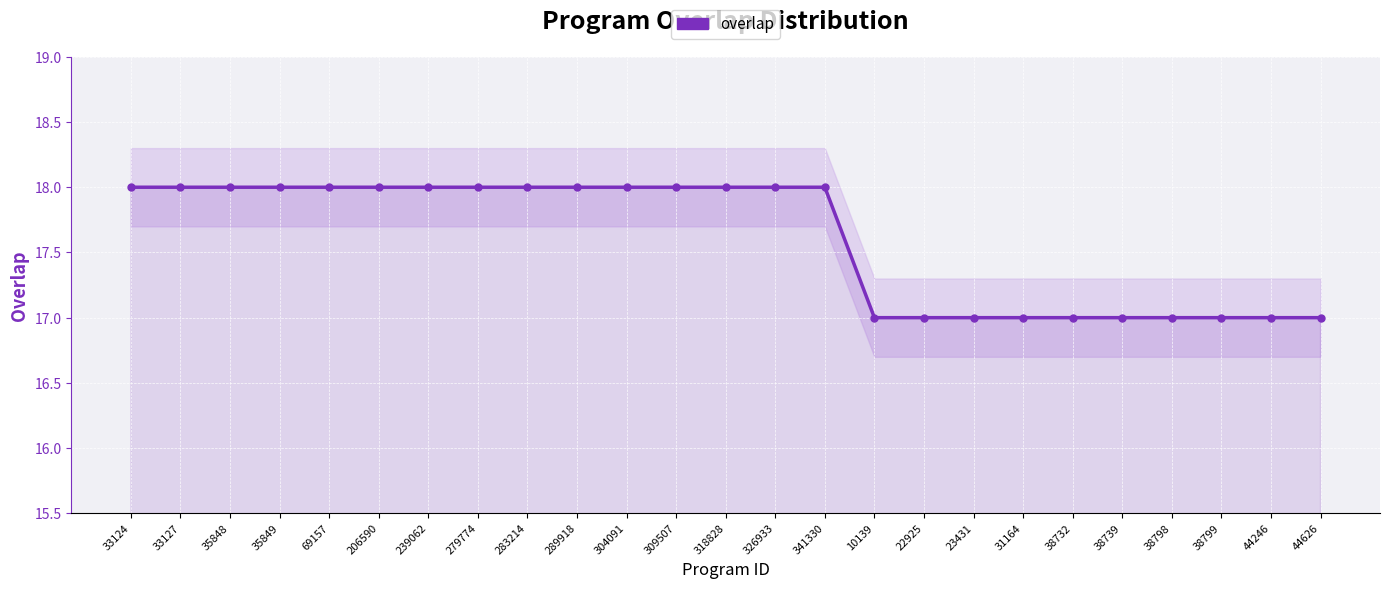

Read the value at 33127.

18